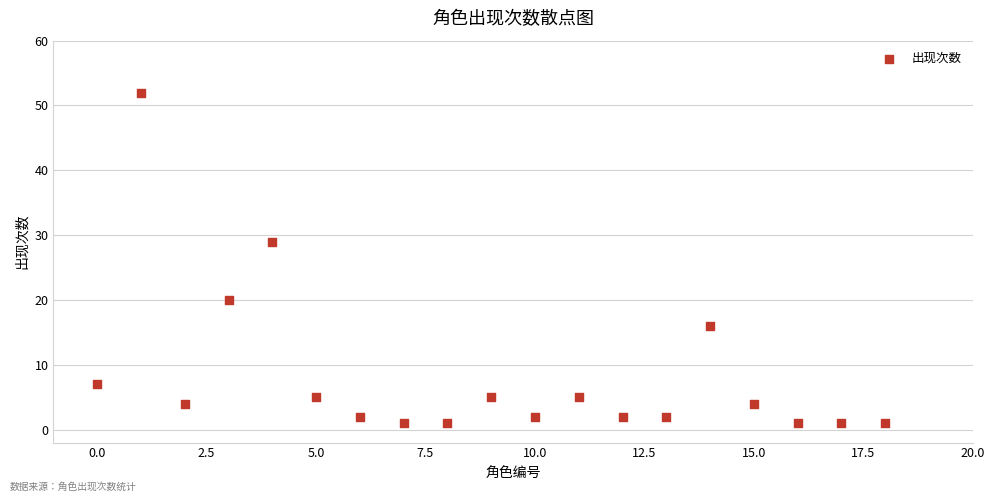

What is the range of Y values (max minus min)?

51